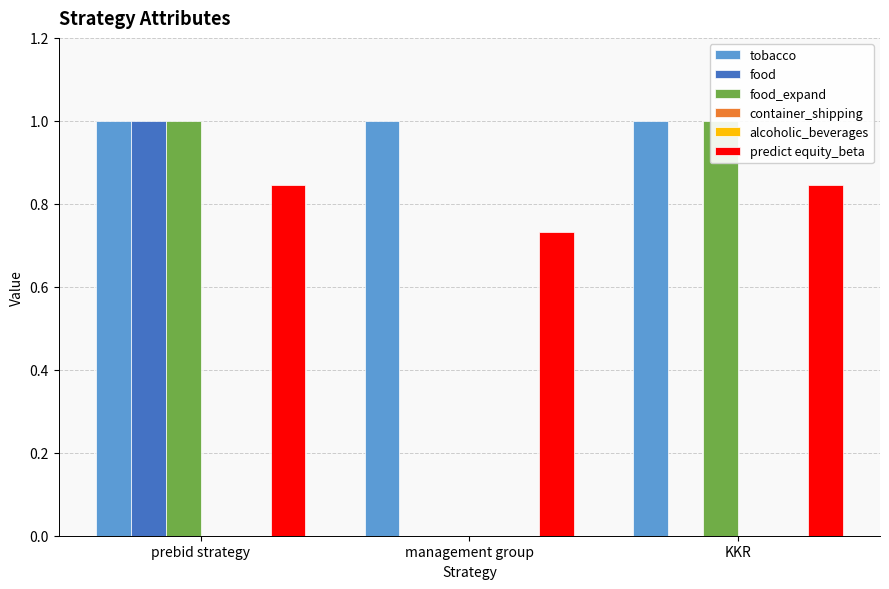

How many groups of bars are there?

3